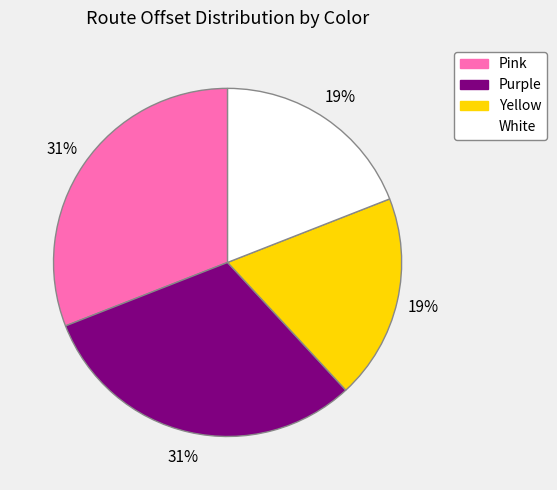

Approximately how many times larger is the value at Pink compared to White?

1.6